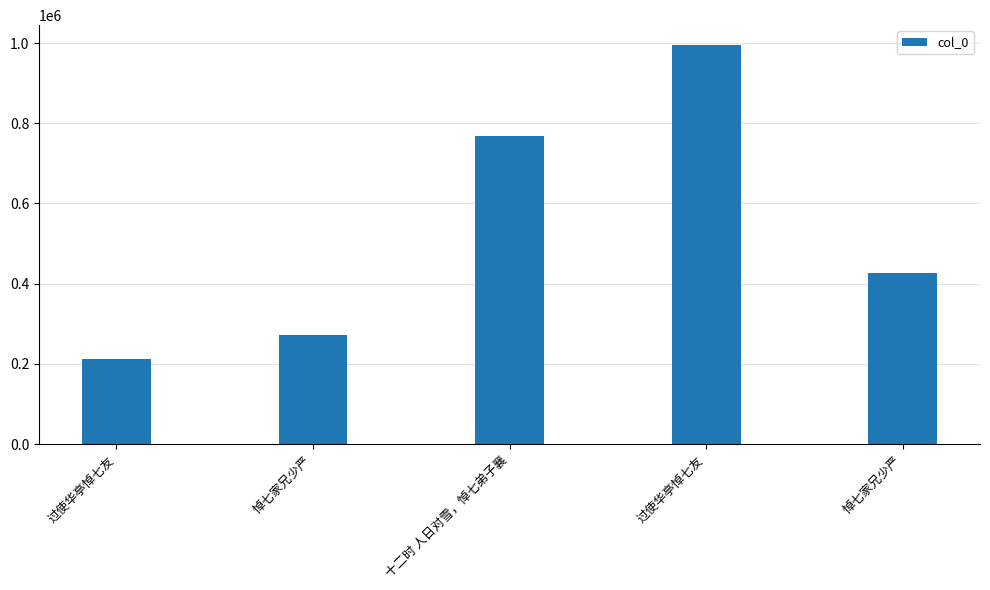

List the labels in order of value, smallest first.

过使华亭悼七友, 悼七家兄少严, 悼七家兄少严, 十二时 人日对雪，悼七弟子襄, 过使华亭悼七友